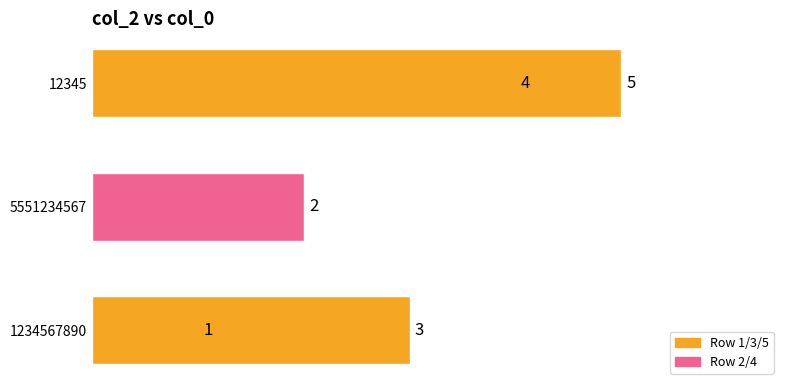

What is the value of the 4th bar from the left?

4